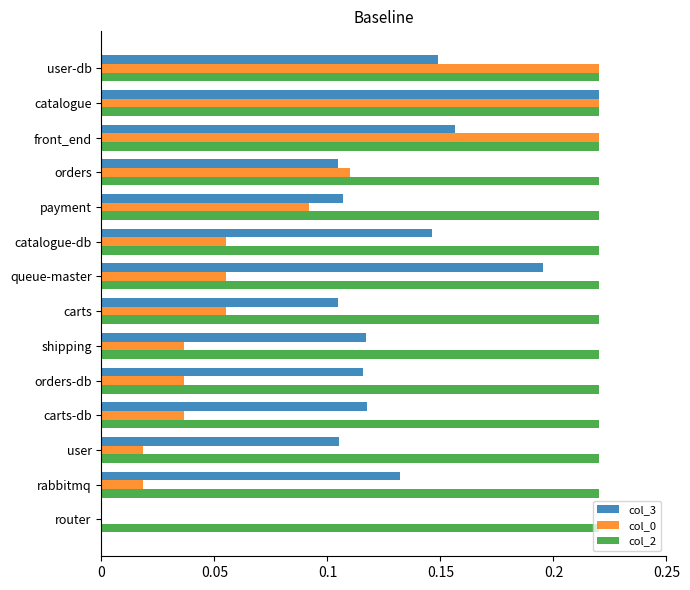

At which category is the sum across all series the highest?

catalogue